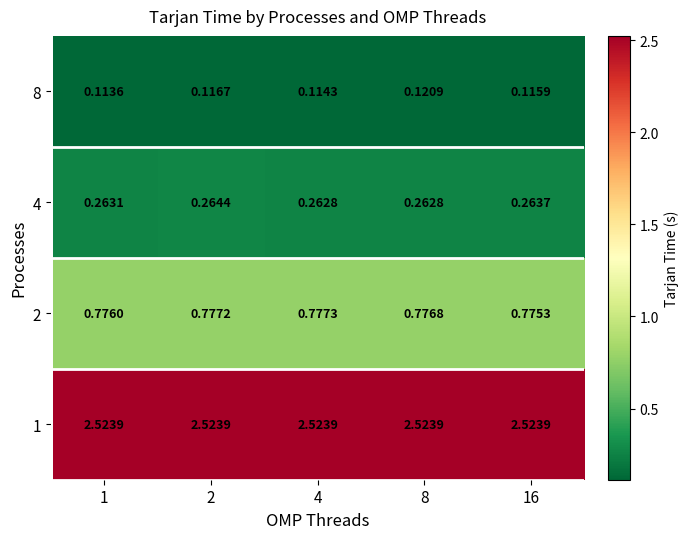

Is the value of 4 at 8 greater than the value of 8 at 8?

Yes